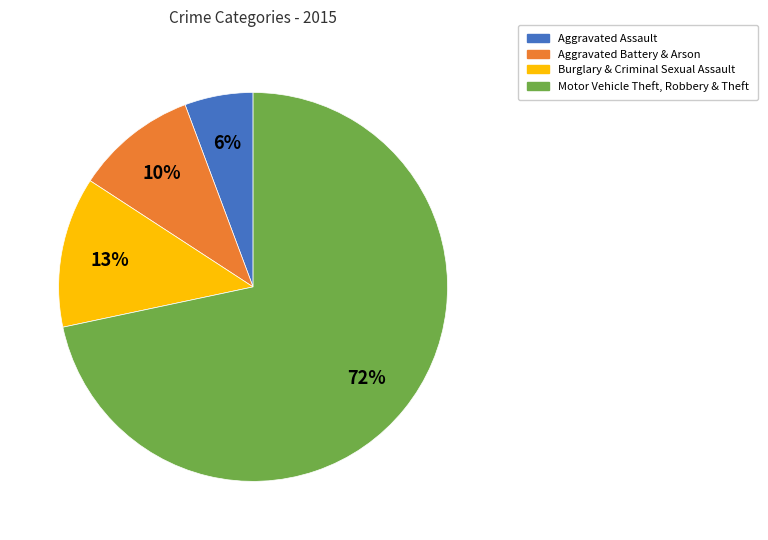

Does any single category account for the majority?

Yes